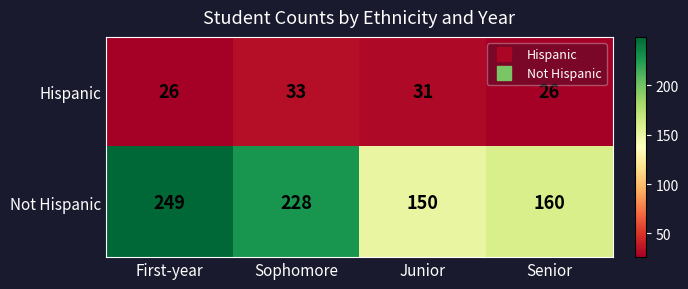

Where does the Not Hispanic series first go above 228?

First-year